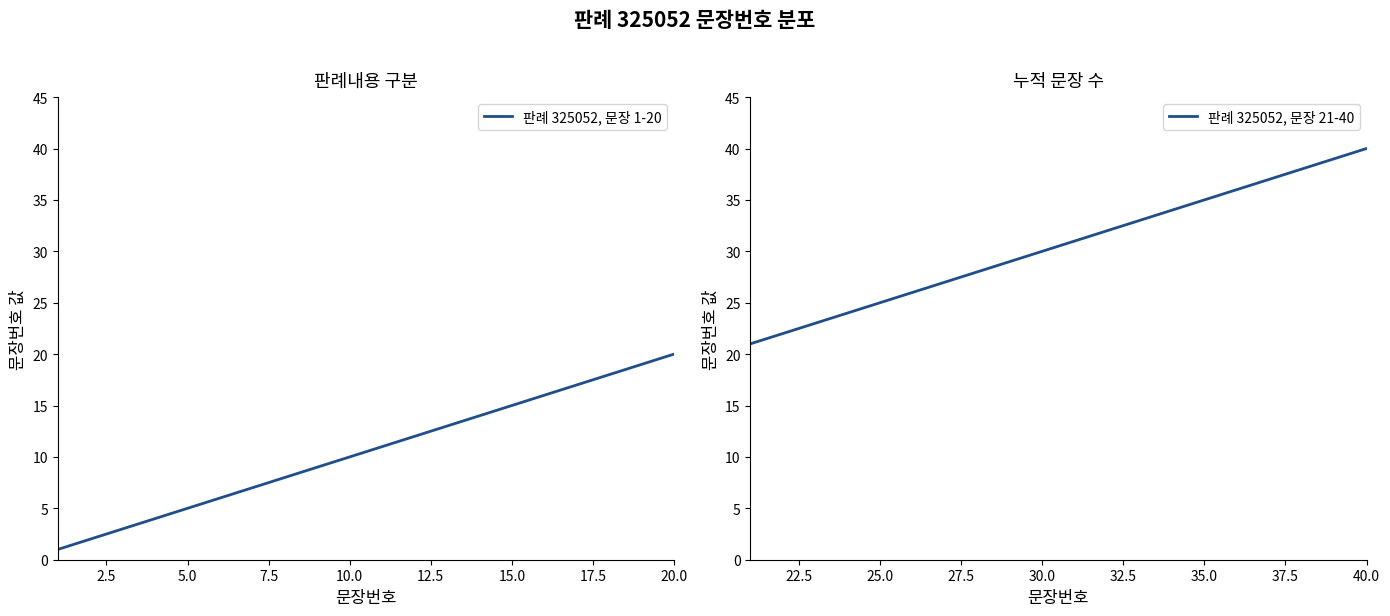

What is the difference between the maximum and second lowest values in the 판례 325052, 문장 1-20 series?

18